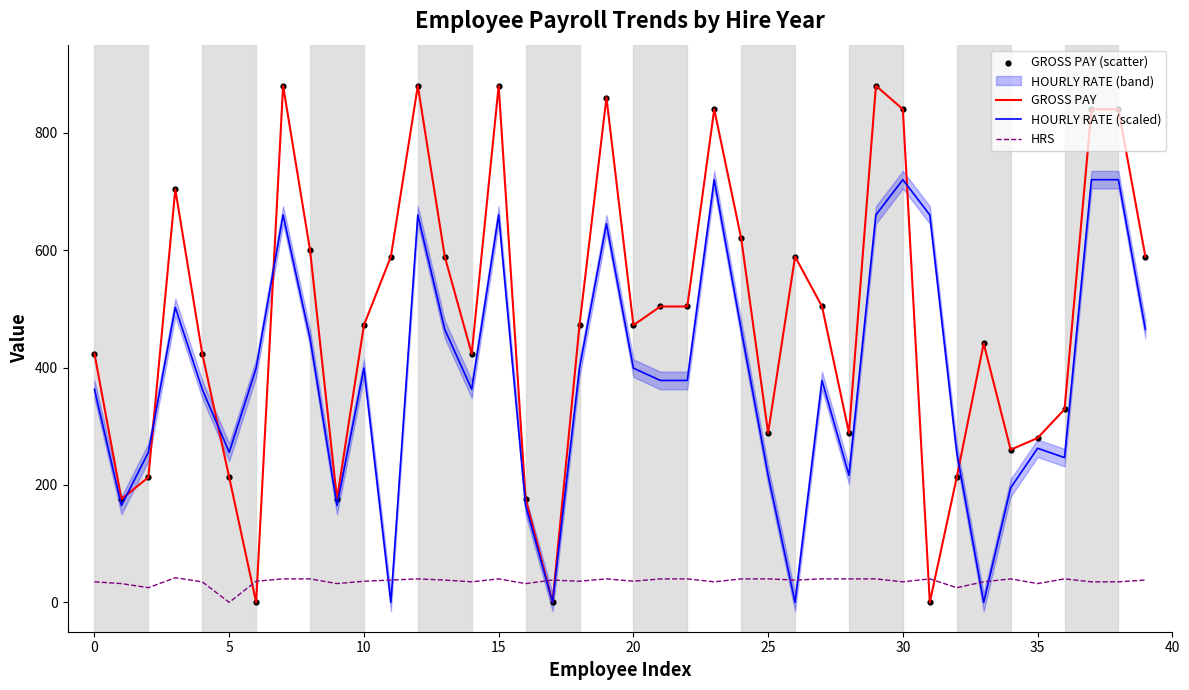

Which series contains the lowest Y value?

GROSS PAY